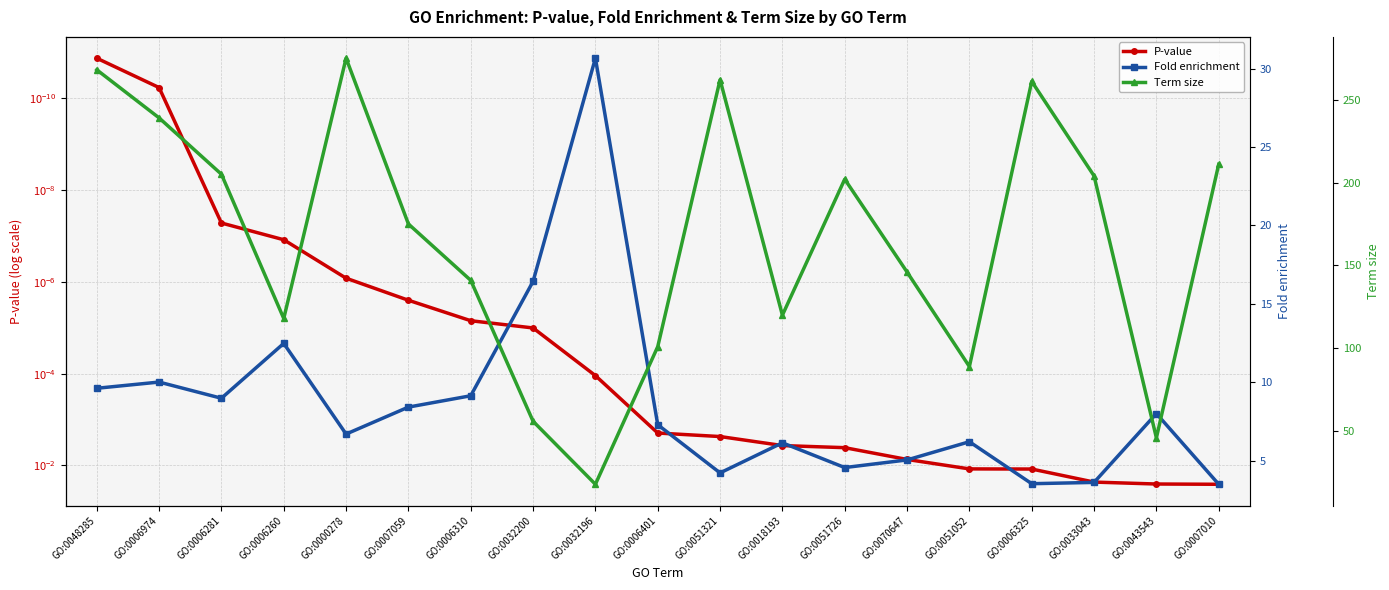

What position from the left is GO:0070647?

14